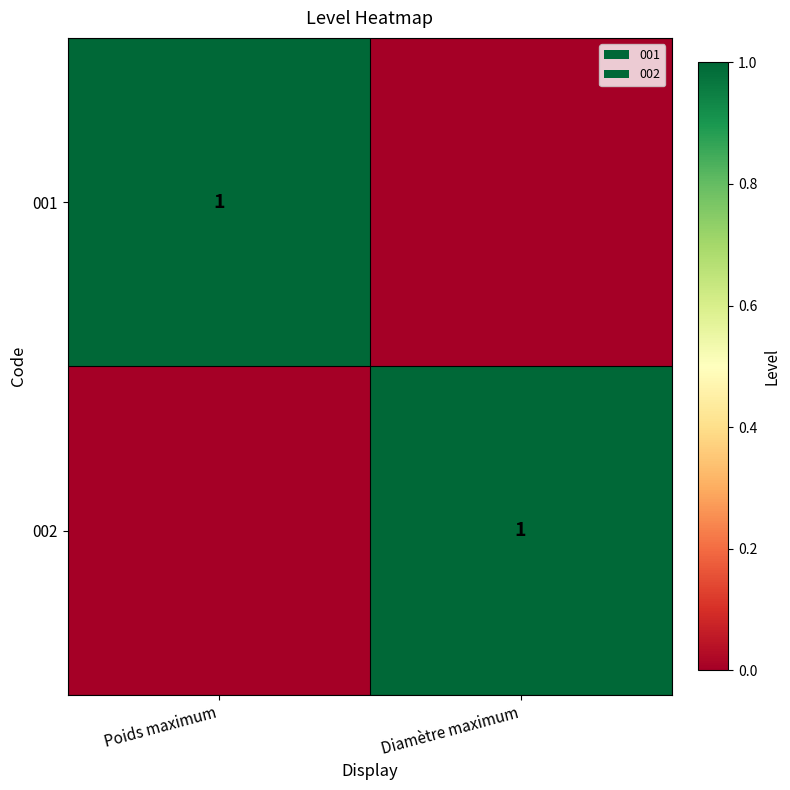

True or false: 002 has a value of 1 at Diamètre maximum.

True